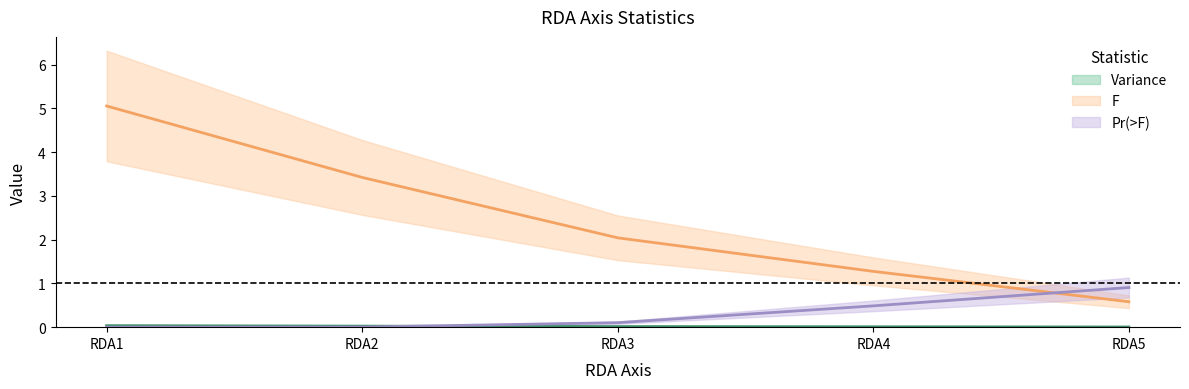

True or false: F has a value of 2.0 at RDA4.

False